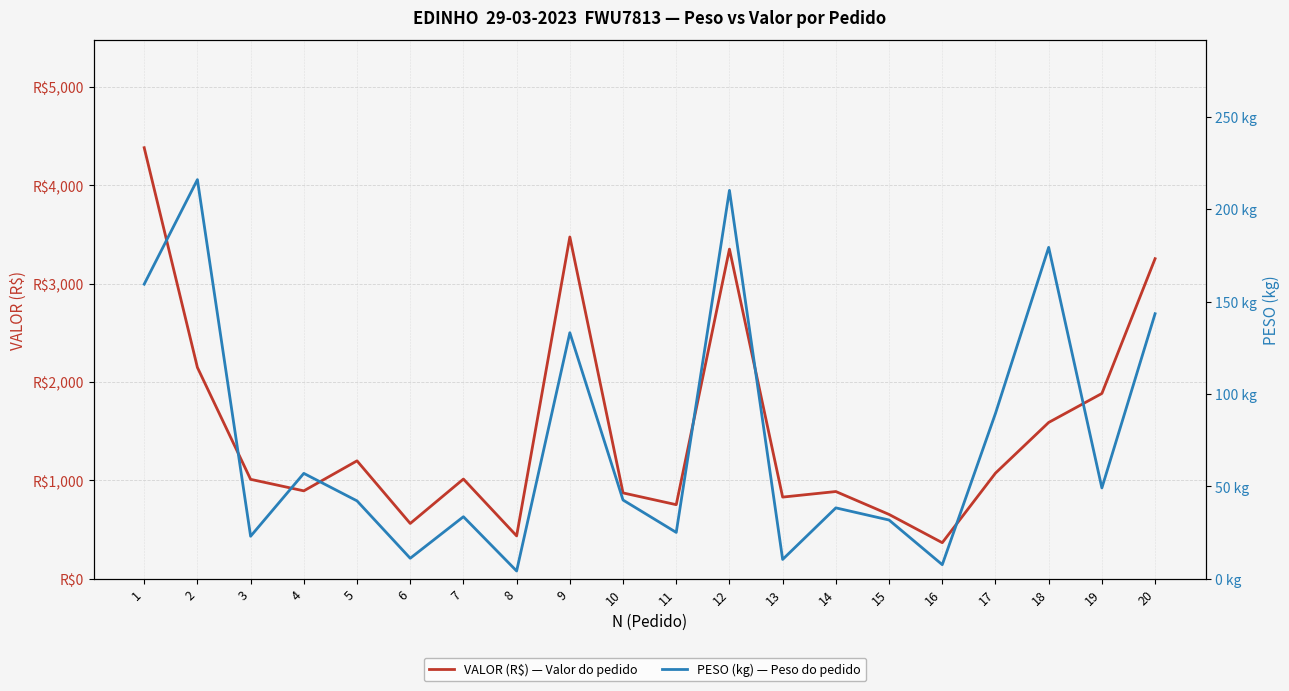

How many values in the PESO (kg) — Peso do pedido series exceed 42?

11